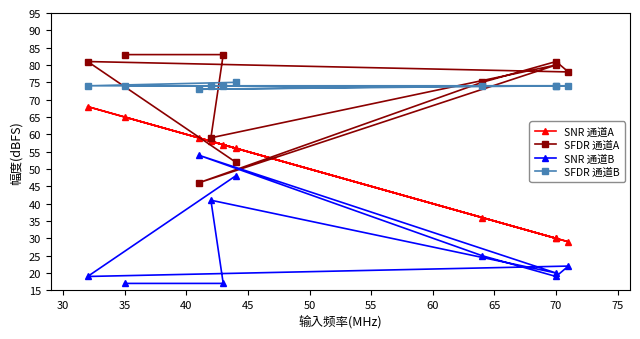

How many values in the SFDR 通道A series exceed 80?

4